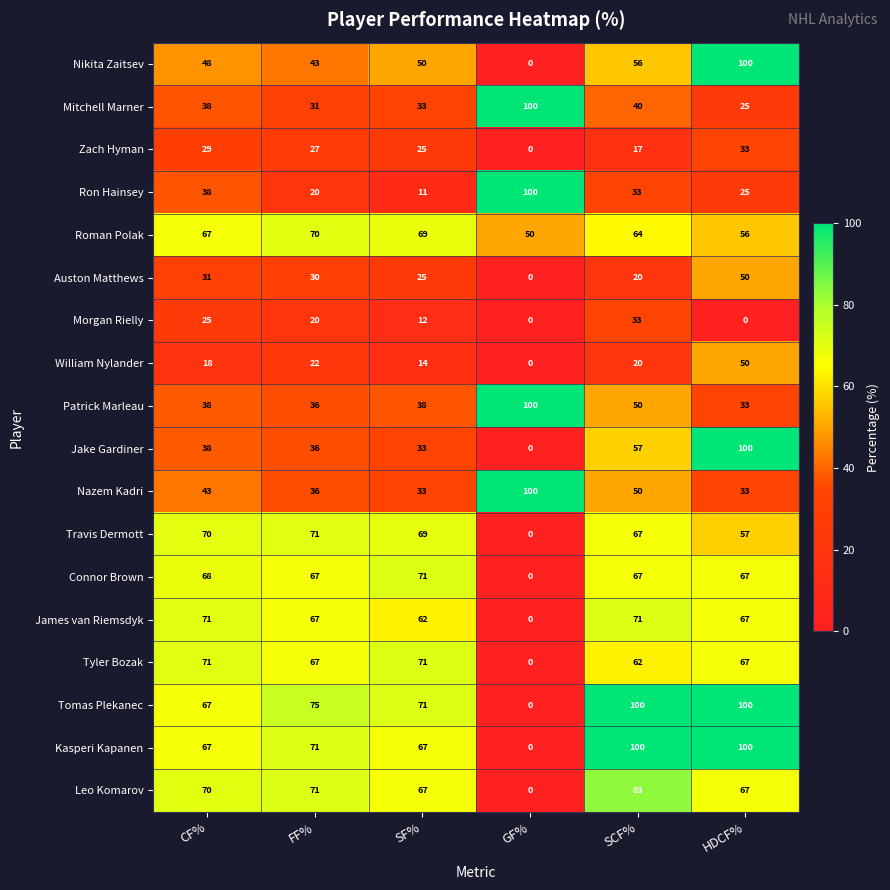

At how many categories does at least one series exceed 41?

6